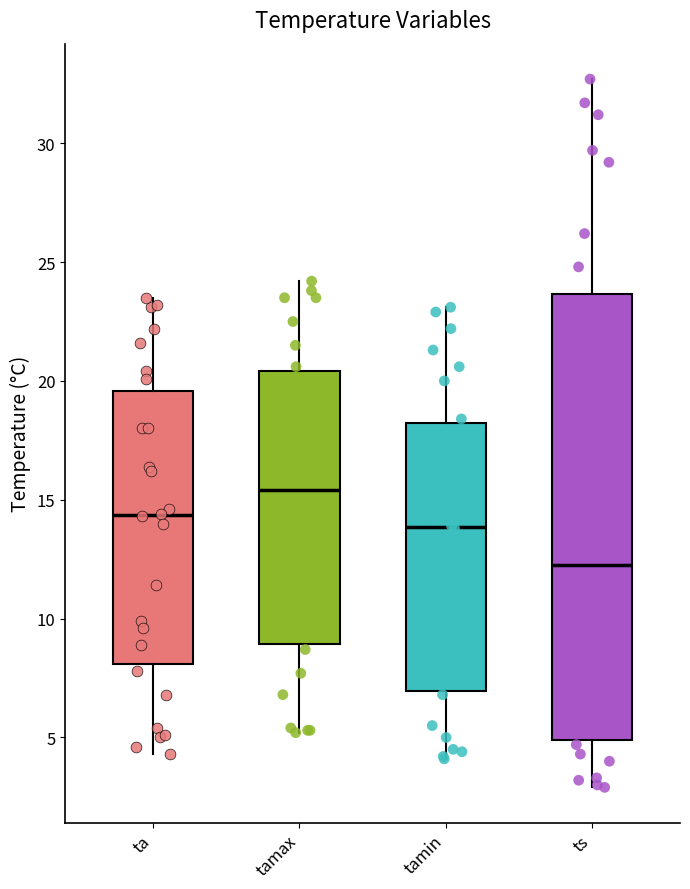

Comparing the boxes themselves (not the whiskers), which one is the tallest?

ts